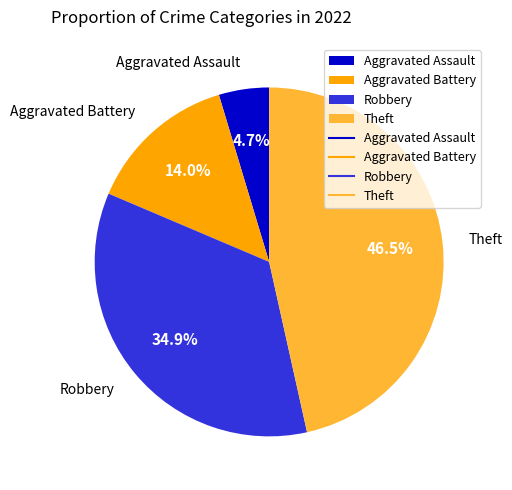

True or false: Robbery accounts for 35% of the total.

True